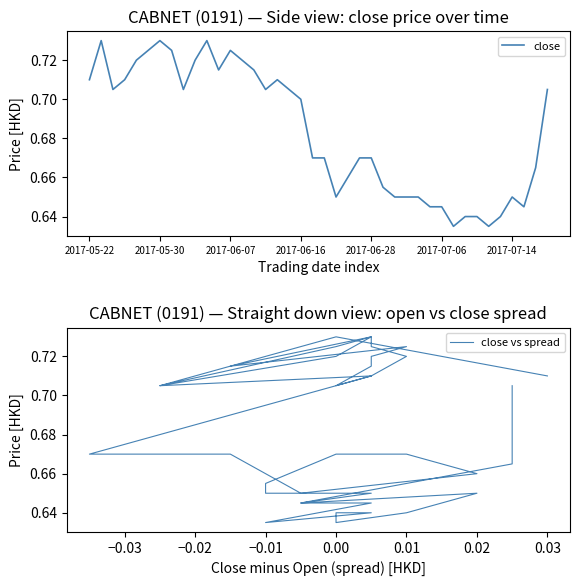

Reading right to left, list all the values displayed in this chart.

close: 0.7	0.7	0.6	0.7	0.6	0.6	0.6	0.6	0.6	0.6	0.6	0.7	0.7	0.7	0.7	0.7	0.7	0.7	0.7	0.7	0.7	0.7	0.7	0.7	0.7	0.7	0.7	0.7	0.7	0.7	0.7	0.7	0.7	0.7	0.7	0.7	0.7	0.7	0.7	0.7
close vs spread: 0.7	0.7	0.6	0.7	0.6	0.6	0.6	0.6	0.6	0.6	0.6	0.7	0.7	0.7	0.7	0.7	0.7	0.7	0.7	0.7	0.7	0.7	0.7	0.7	0.7	0.7	0.7	0.7	0.7	0.7	0.7	0.7	0.7	0.7	0.7	0.7	0.7	0.7	0.7	0.7